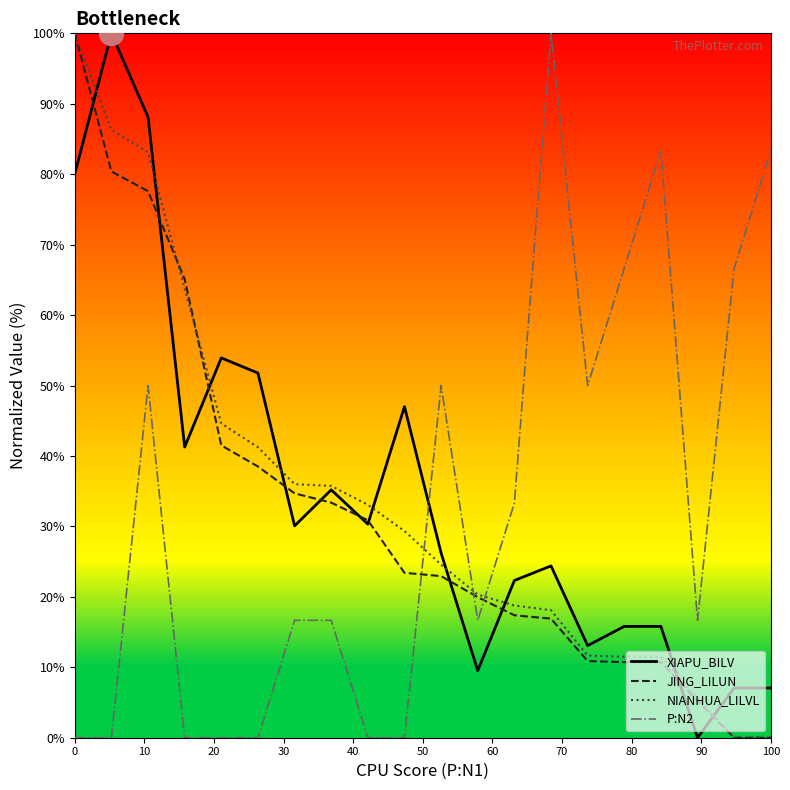

How many intersections are there between NIANHUA_LILVL and P:N2?

3